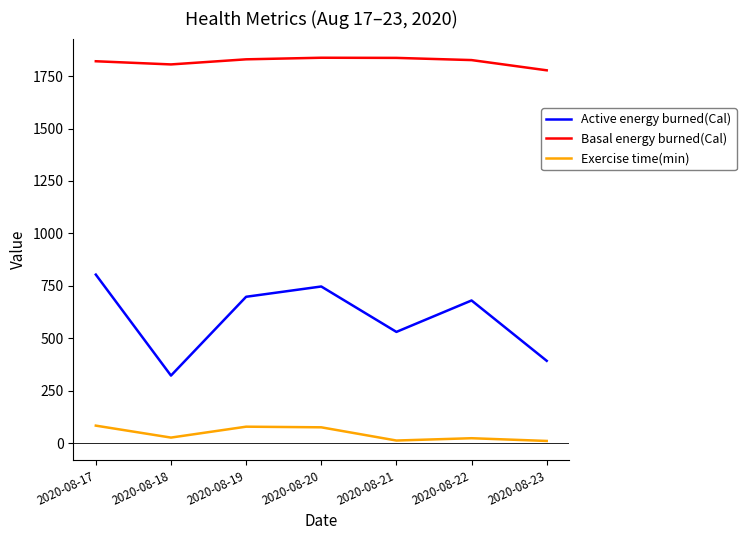

True or false: Active energy burned(Cal) has a value of 1106.9 at 2020-08-17.

False